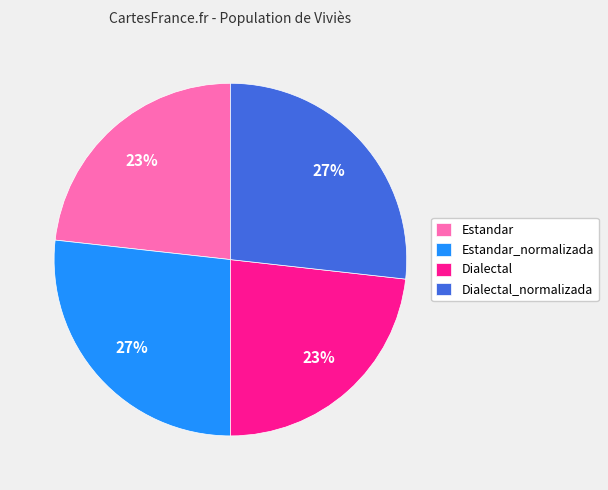

Combined, do Estandar and Dialectal account for over 50%?

No